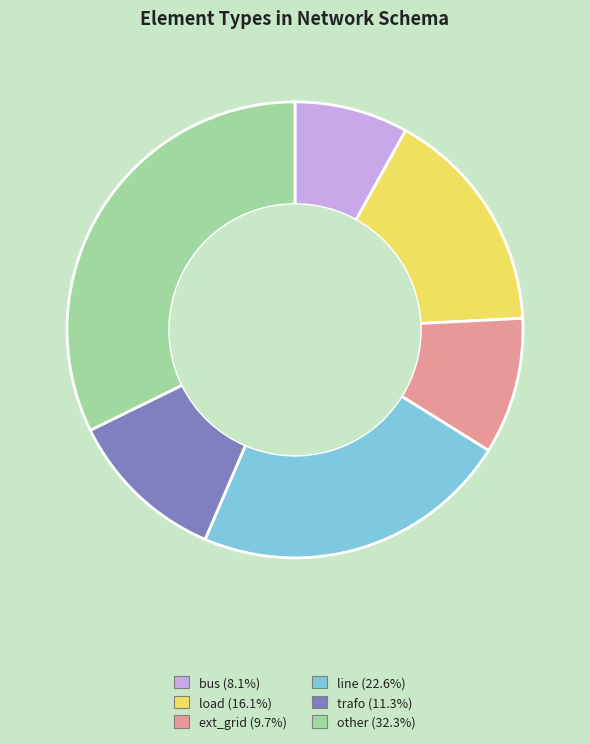

How many slices are in this pie chart?

6